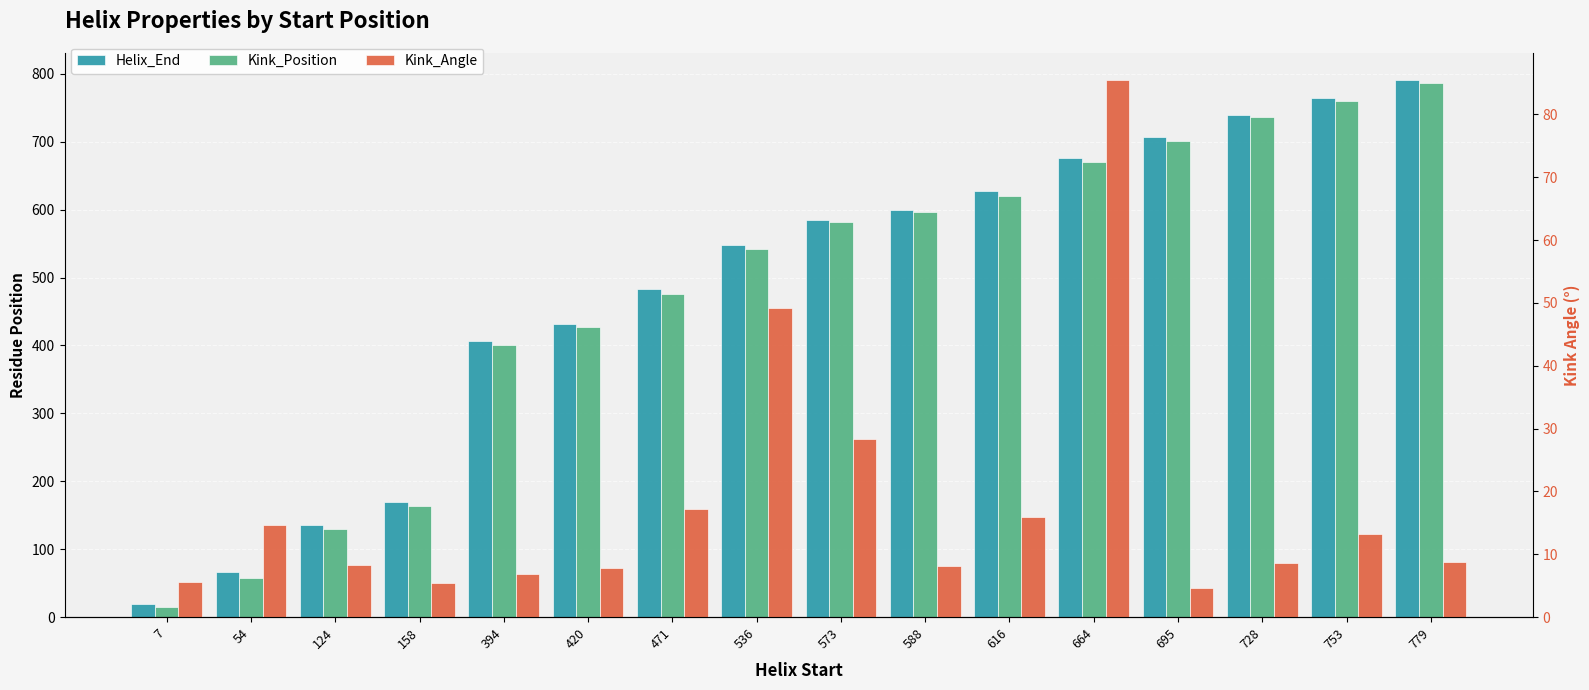

The value of Kink_Angle at 7 is 8.1. True or false?

False